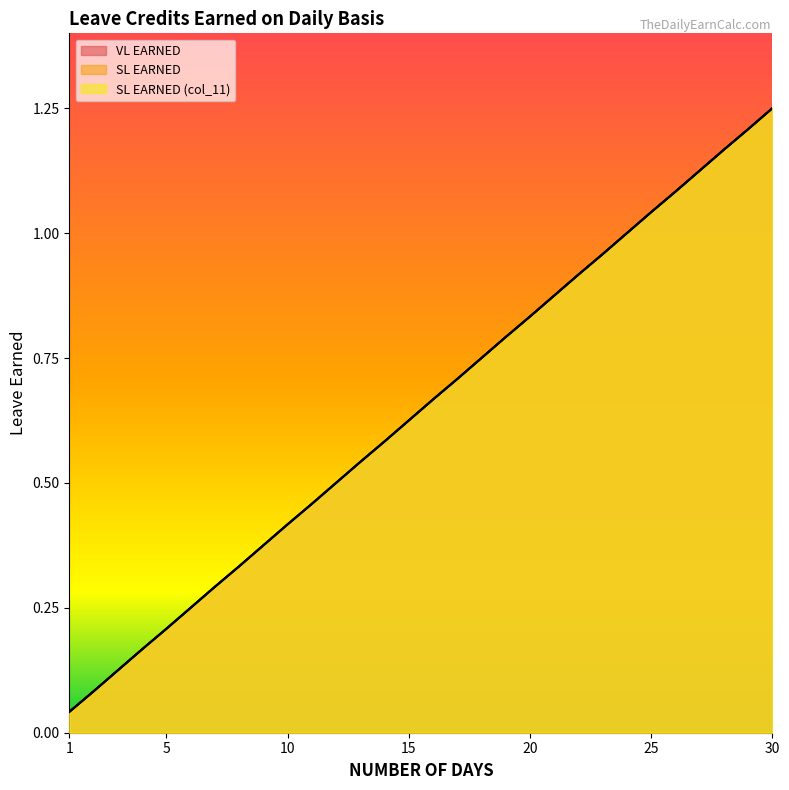

What is the total value across all series at 21?

2.6